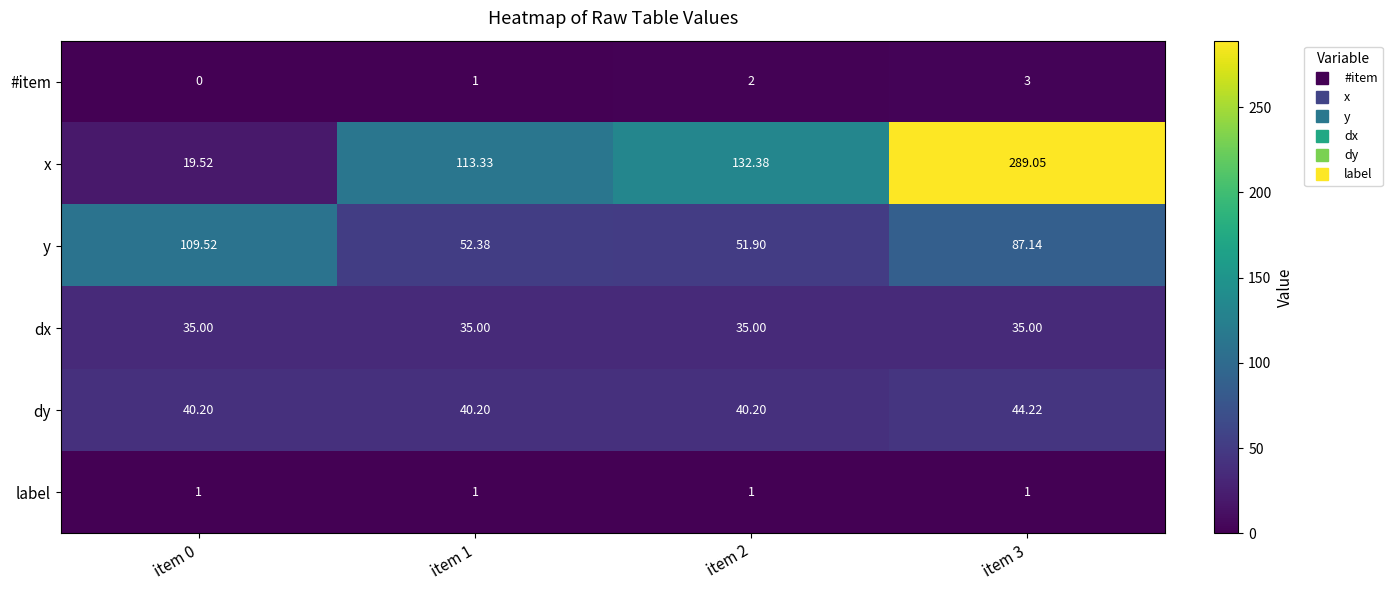

Is the value of x at item 3 greater than the value of y at item 3?

Yes